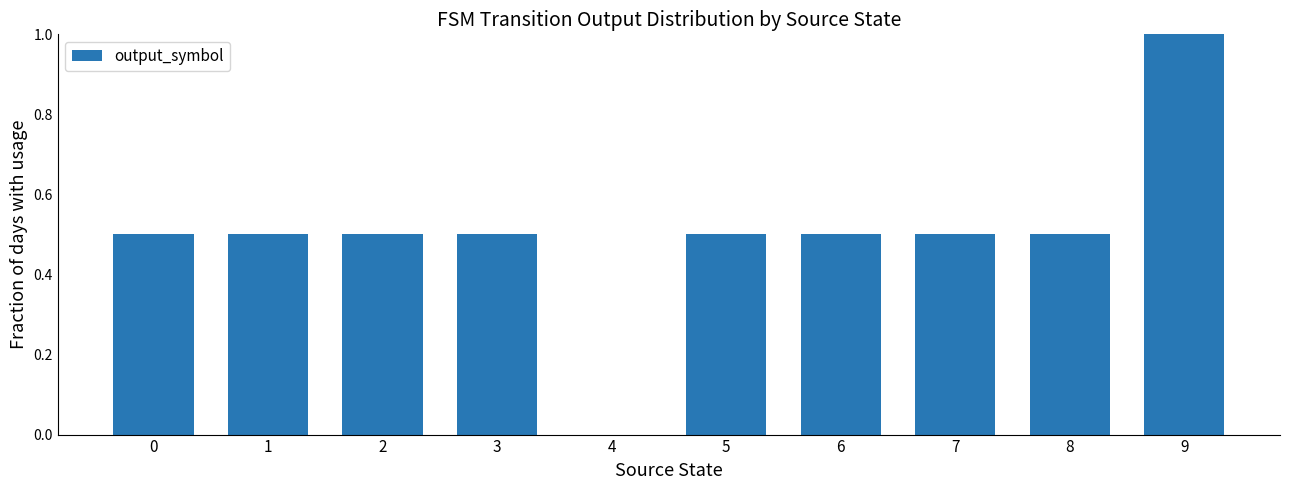

What is the sum of all values?

5.0